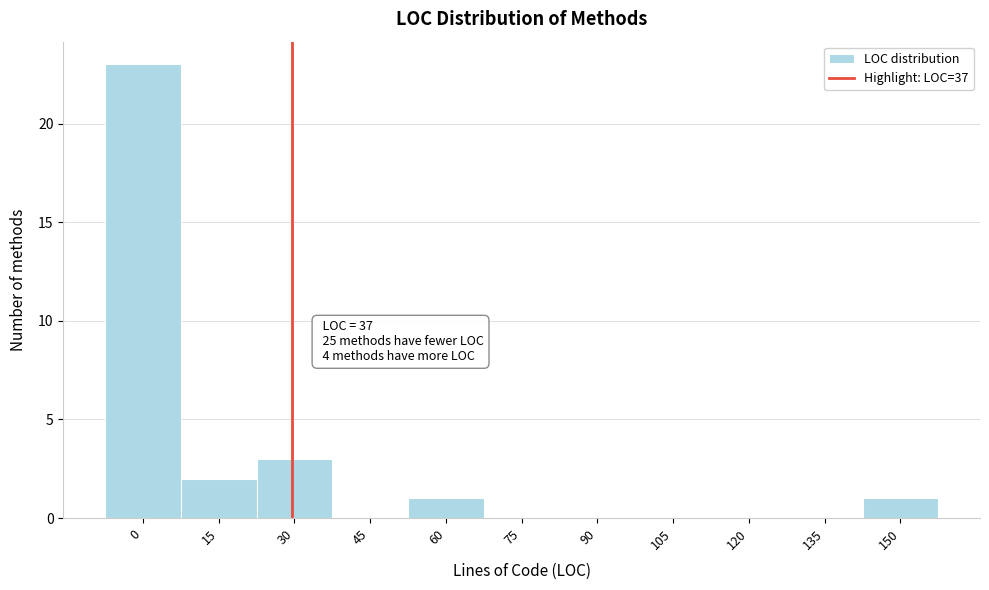

Reading left to right, extract all data points from this chart.

0=23	15=2	30=3	45=0	60=1	75=0	90=0	105=0	120=0	135=0	150=1